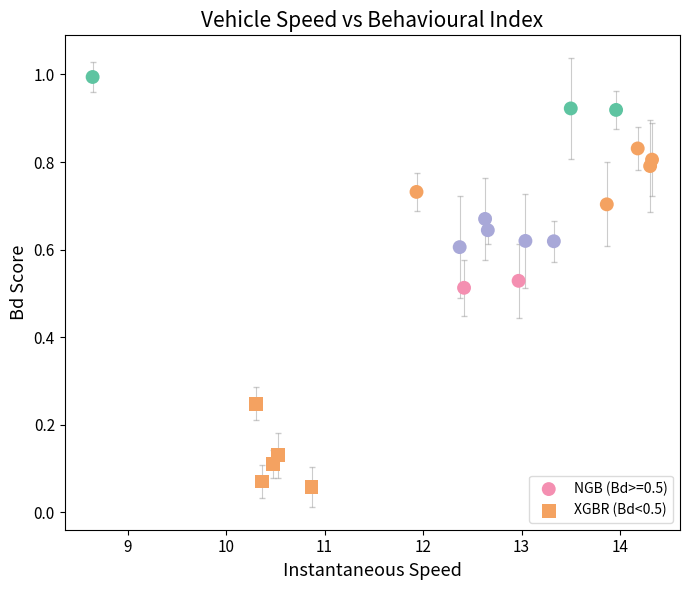

Which series reaches the minimum Y coordinate?

XGBR (Bd<0.5)